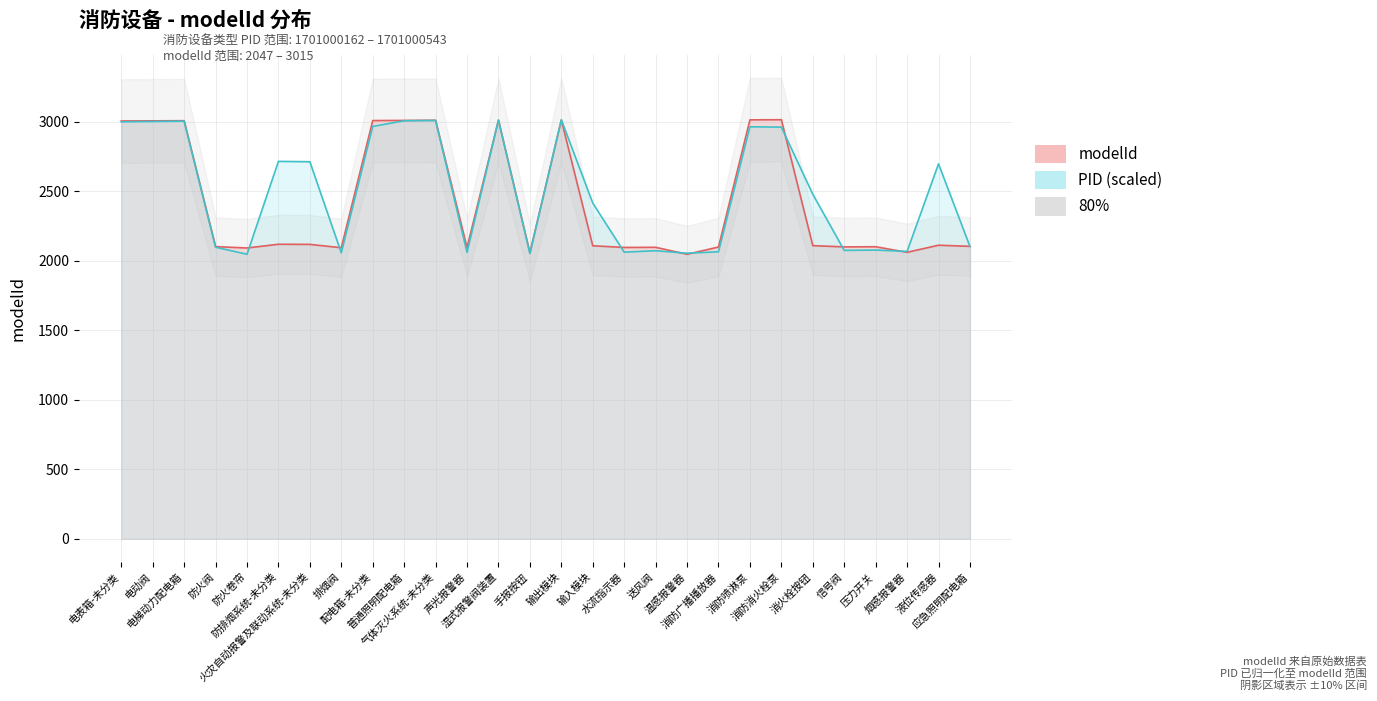

How many data points in PID are above 2478?

14